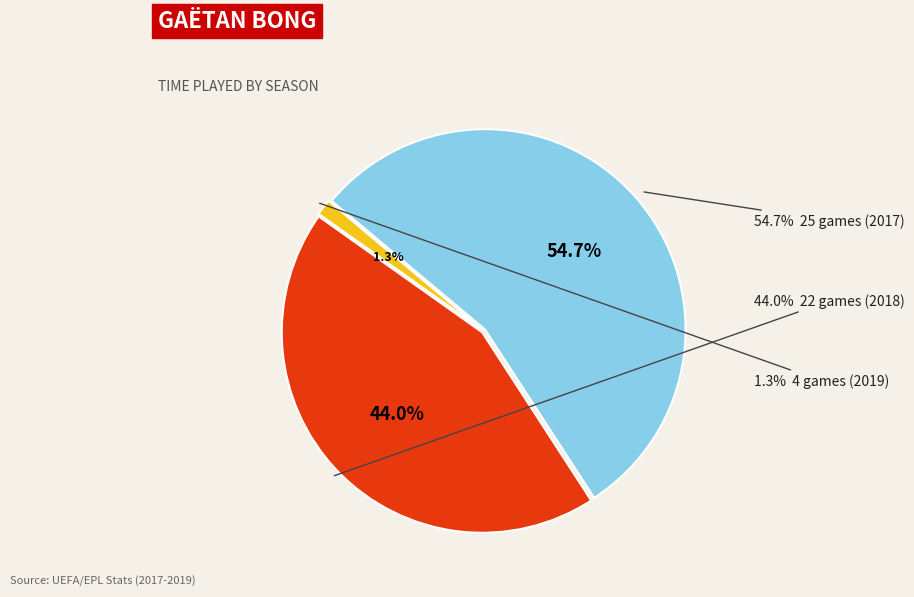

To the nearest percent, what percentage of the pie is 4 games (2019)?

1%